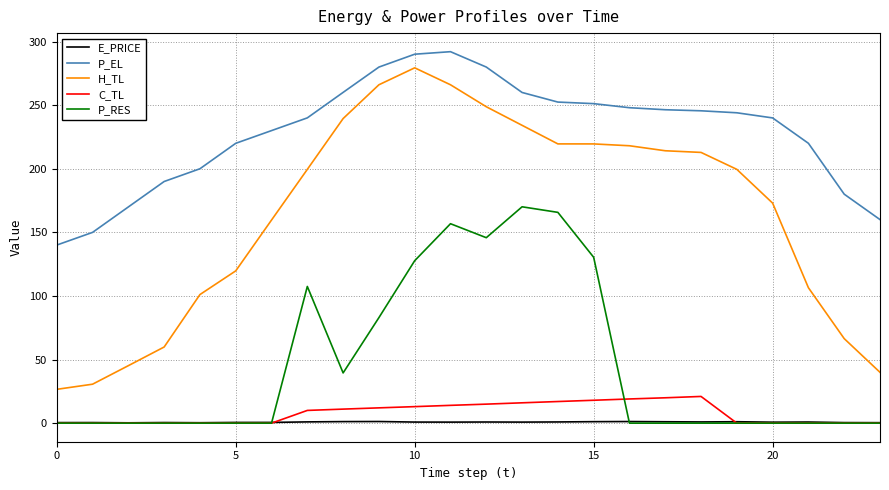

Which series has the largest range (max minus min)?

H_TL